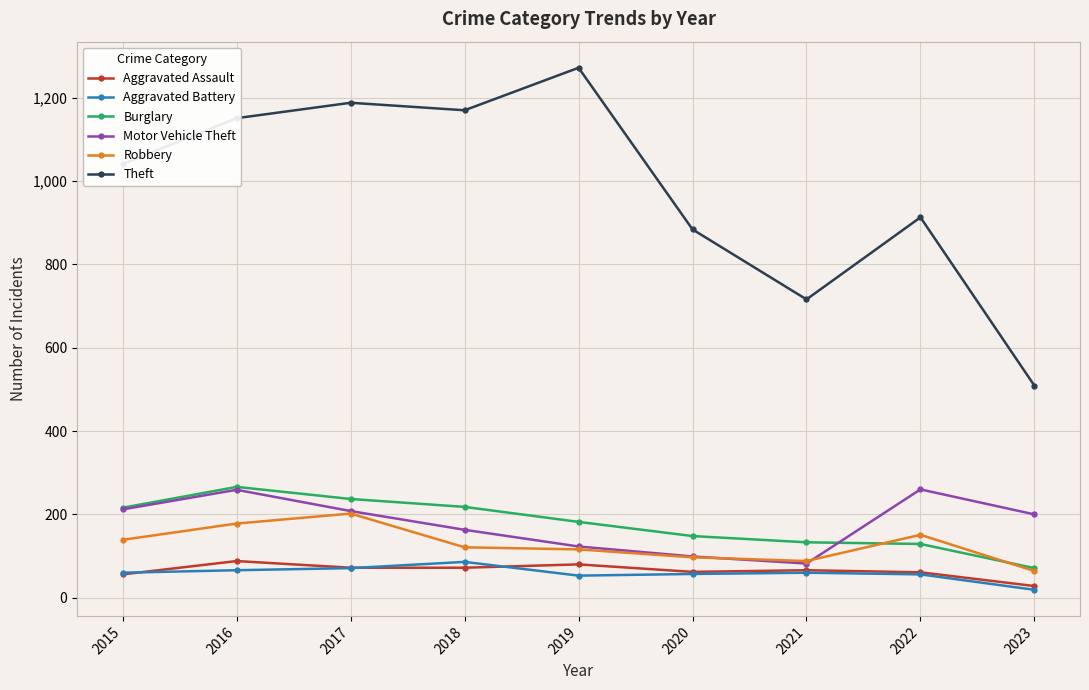

How many interior local valleys does the Theft series have?

2